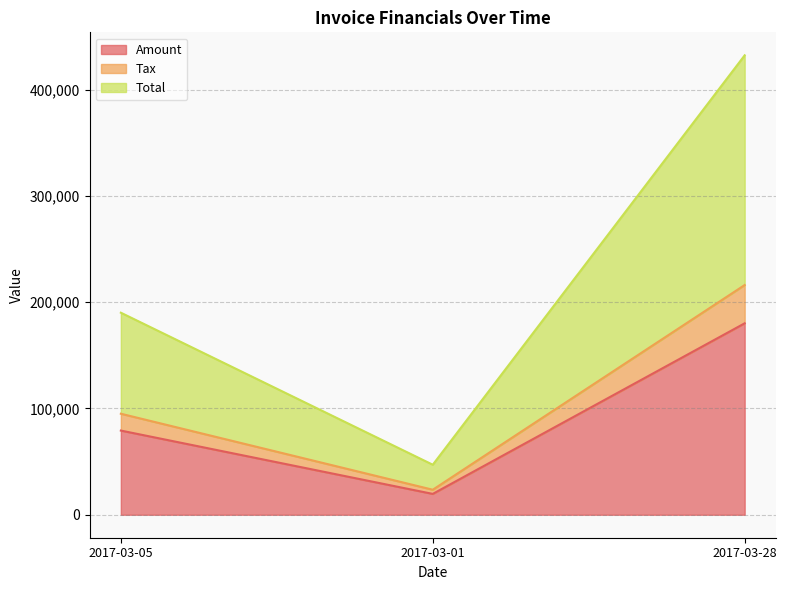

What is the sum of the Amount values at 2017-03-05 and 2017-03-28?

259300.0